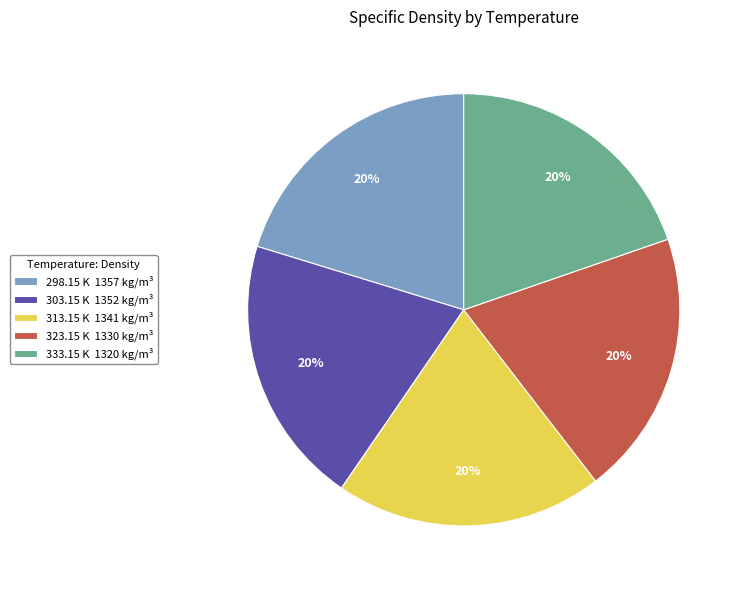

Combined, do 303.15 K 1352 kg/m³ and 333.15 K 1320 kg/m³ account for over 50%?

No